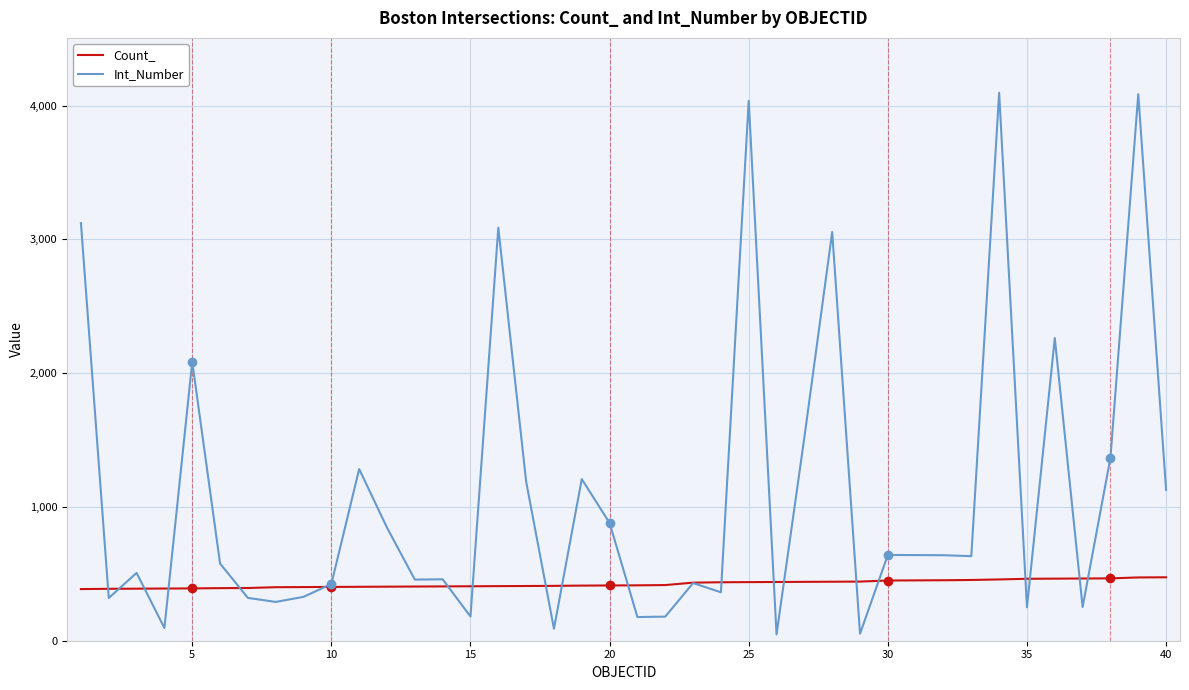

What is the sum of all Int_Number values?

43597